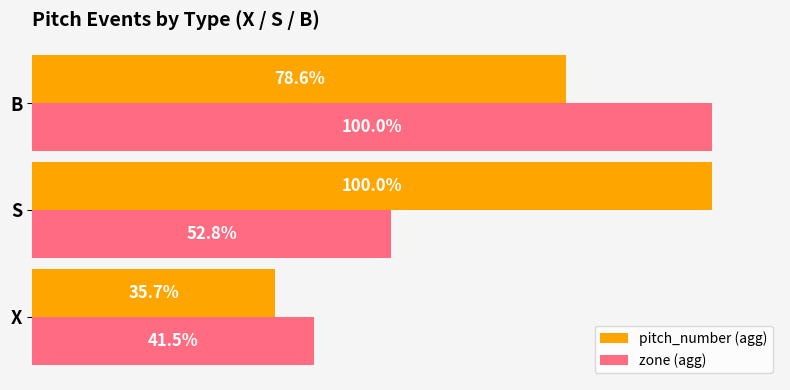

Which category has the lowest value in the pitch_number (agg) series?

X